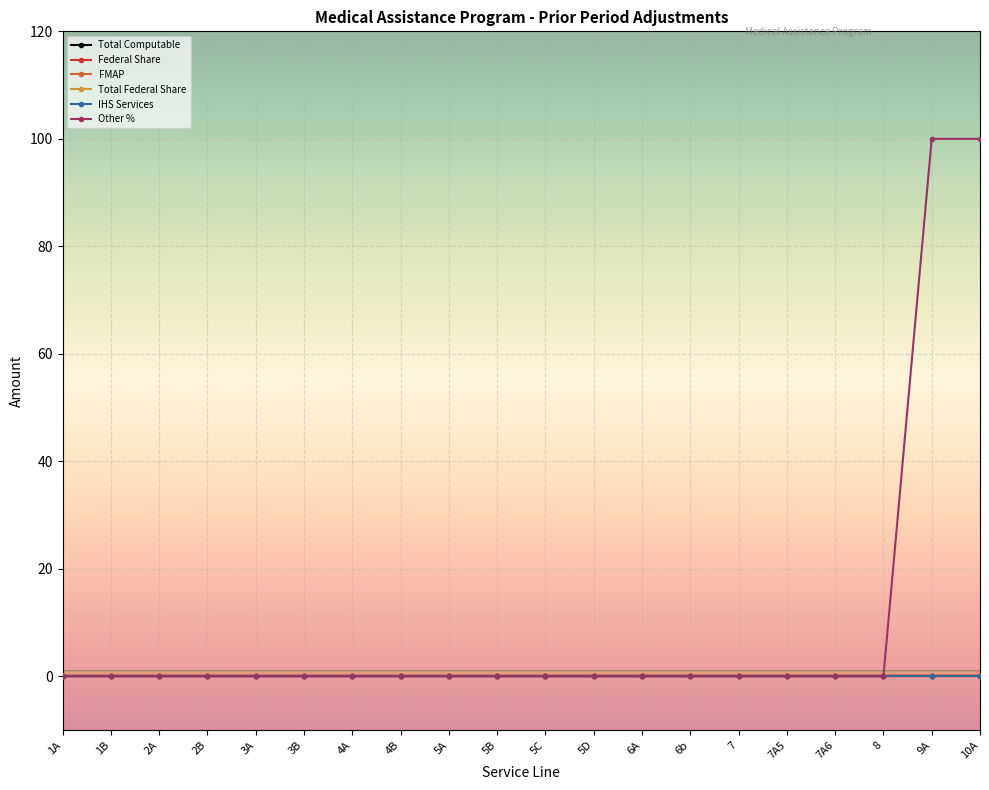

List the labels in order of Federal Share value, largest first.

1A, 1B, 2A, 2B, 3A, 3B, 4A, 4B, 5A, 5B, 5C, 5D, 6A, 6b, 7, 7A5, 7A6, 8, 9A, 10A